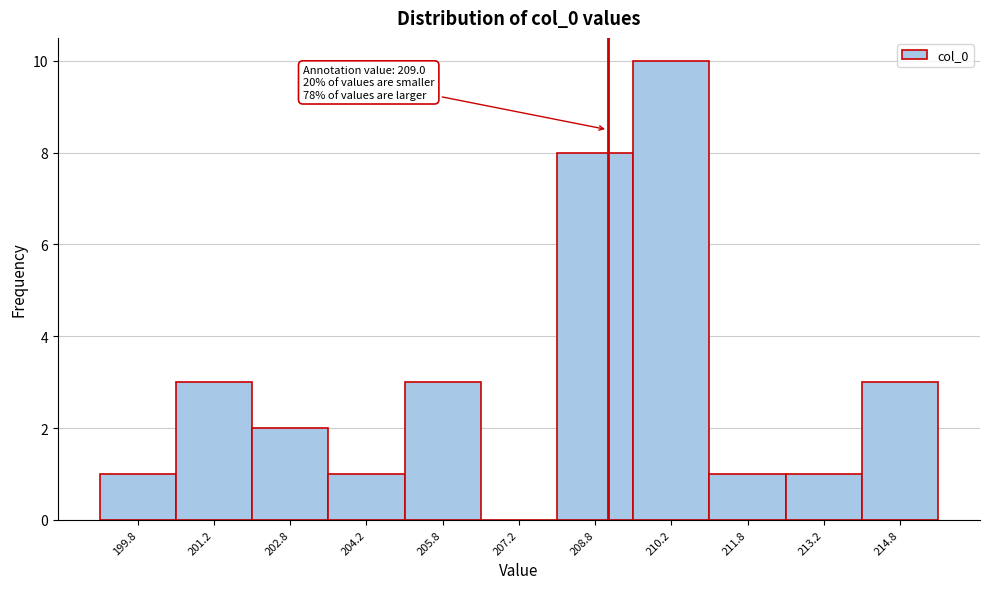

Which range on the x-axis has the tallest bar?

209.5 to 211.0